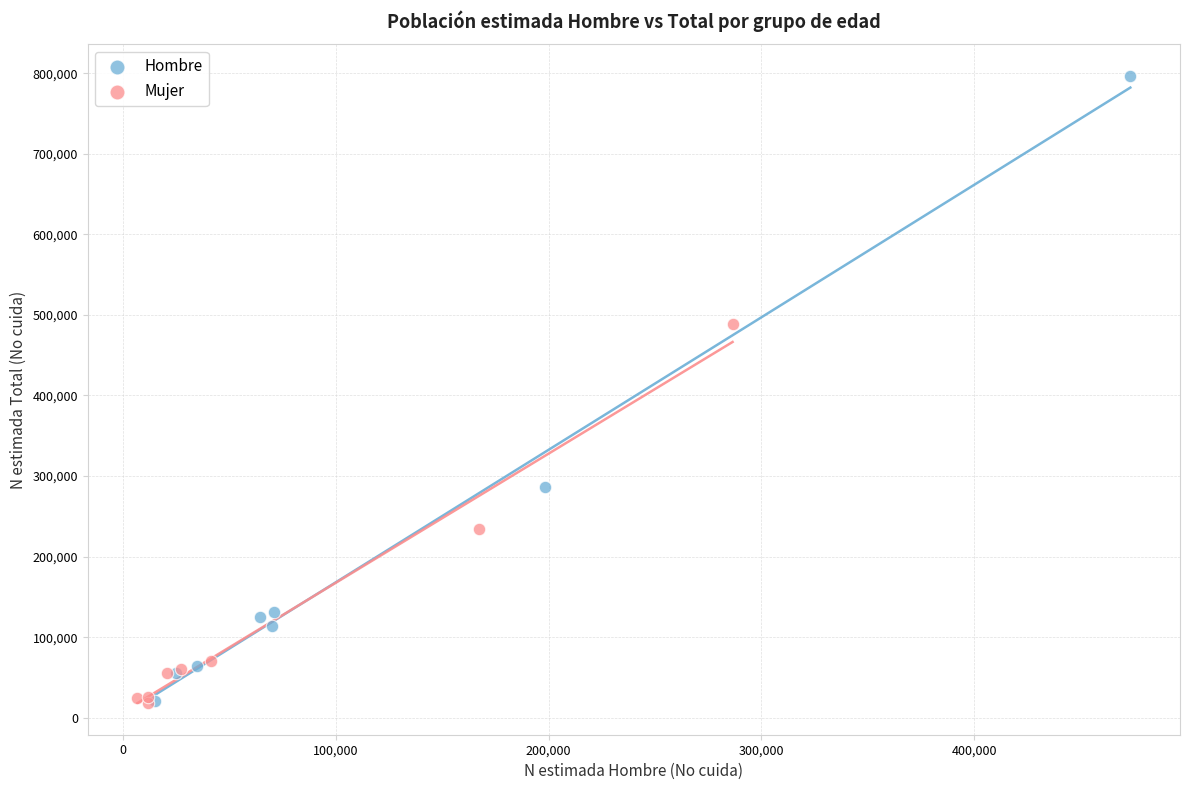

Which series reaches the maximum Y coordinate?

Hombre